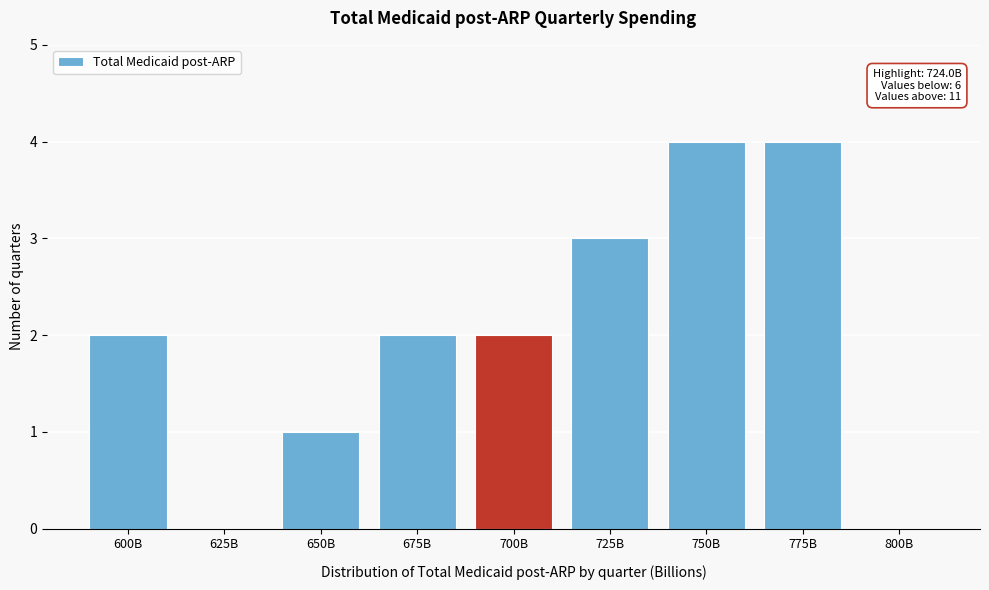

Reading left to right, transcribe all the data shown in this chart.

600B=2	625B=0	650B=1	675B=2	700B=2	725B=3	750B=4	775B=4	800B=0